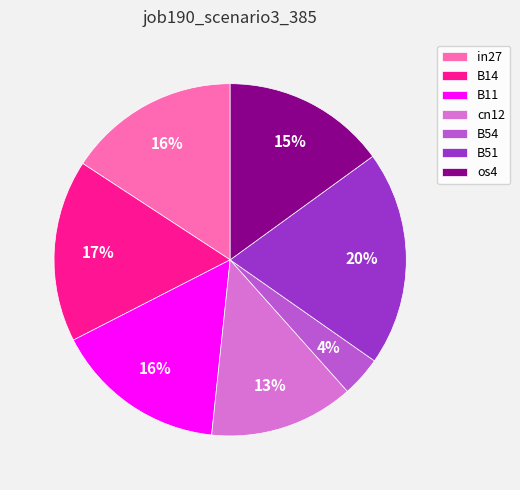

To the nearest percent, what portion does B14 represent?

17%